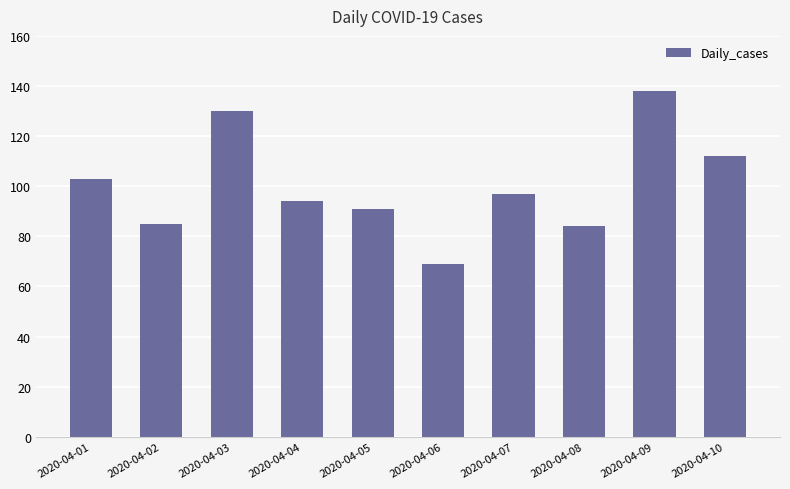

What is the value of the 3rd bar from the left?

130